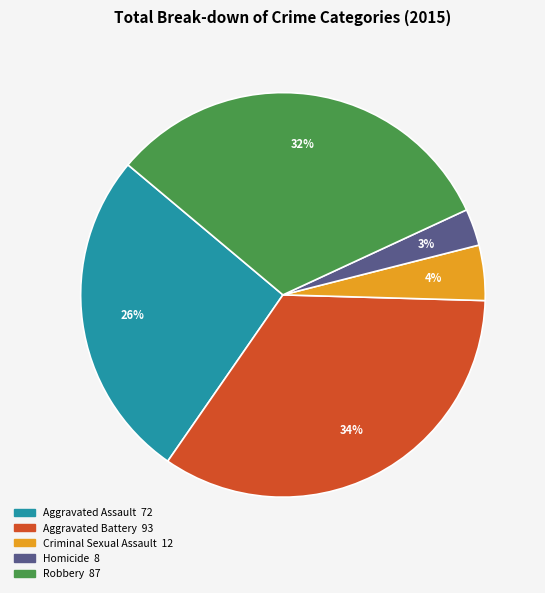

To the nearest percent, what is the average slice percentage?

20%